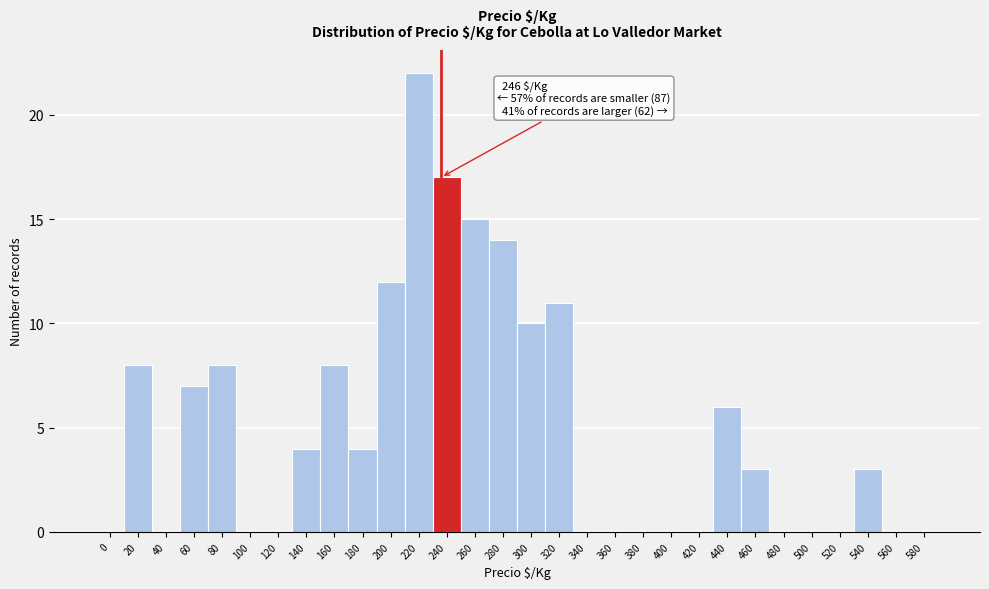

Reading left to right, list all the values displayed in this chart.

0=0	20=8	40=0	60=7	80=8	100=0	120=0	140=4	160=8	180=4	200=12	220=22	240=17	260=15	280=14	300=10	320=11	340=0	360=0	380=0	400=0	420=0	440=6	460=3	480=0	500=0	520=0	540=3	560=0	580=0